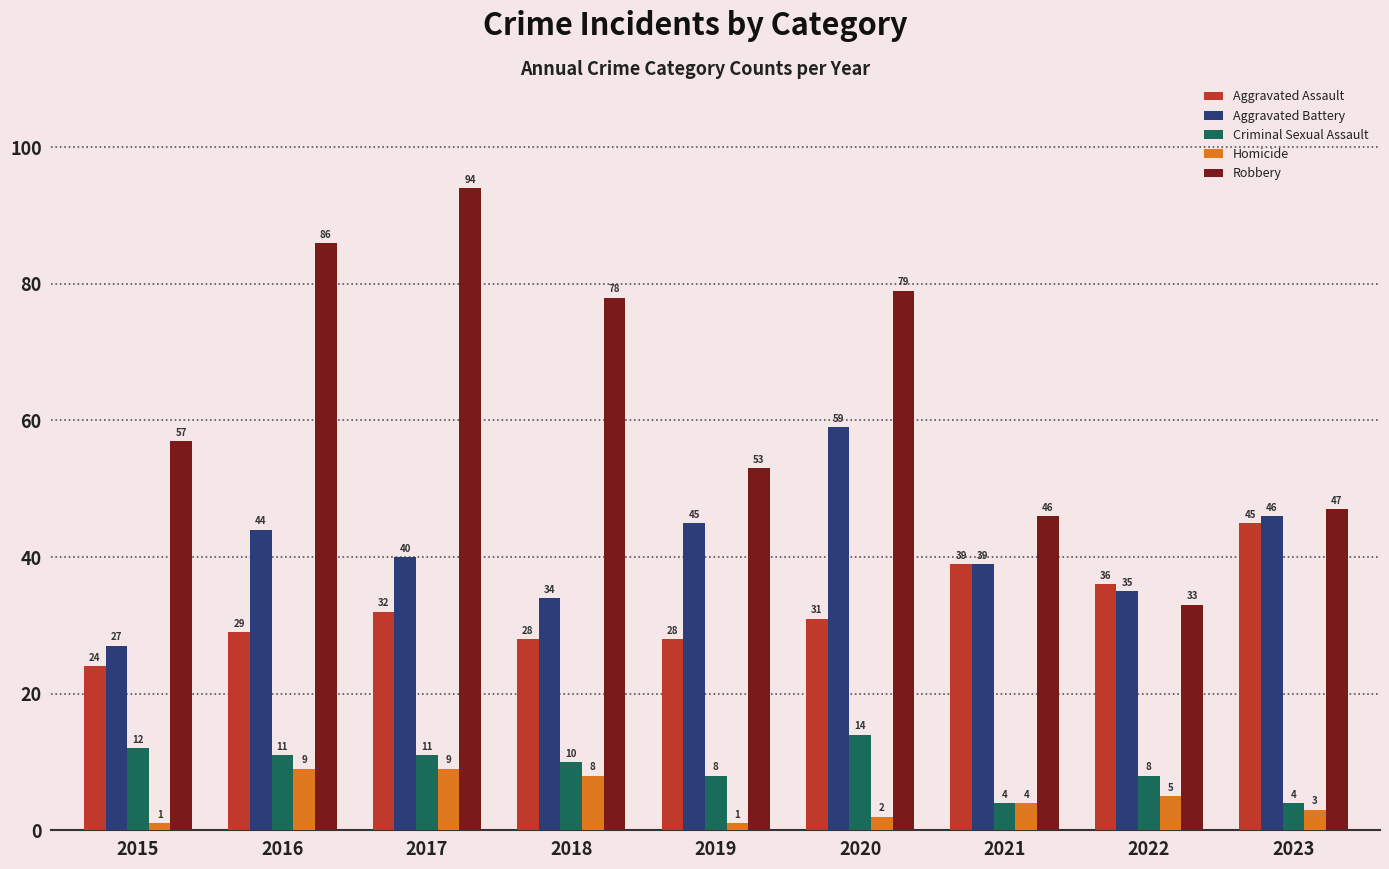

What is the value of the Robbery bar at the 5th from the left?

53